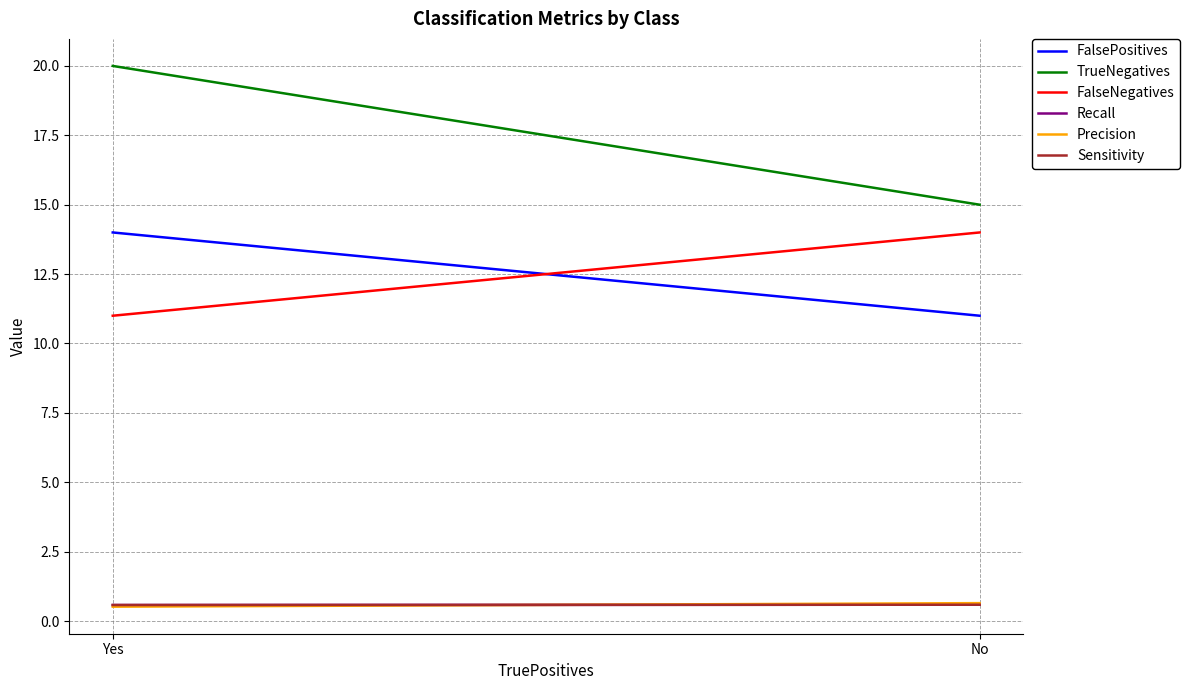

At how many categories does at least one series exceed 18?

1